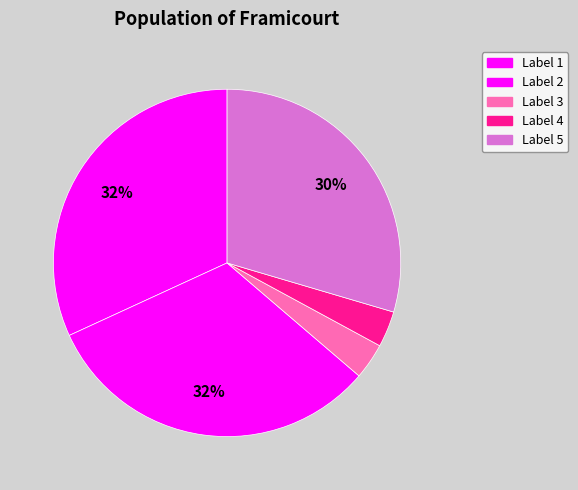

To the nearest percent, what is the difference between the largest and smallest slice percentages?

29%